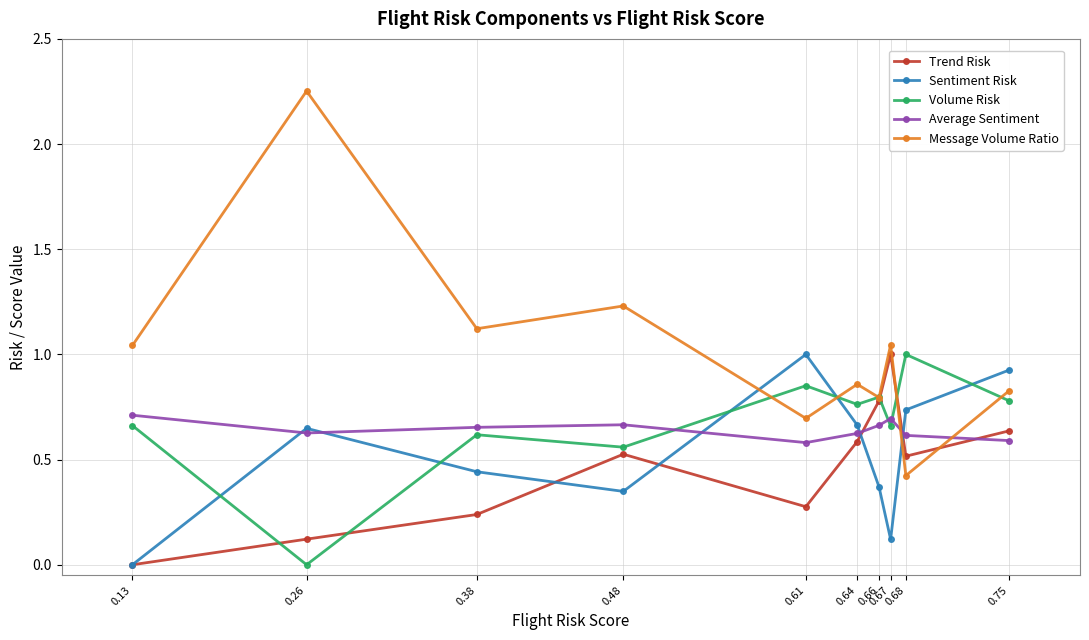

The Trend Risk series shows 0.5 at 0.61. True or false?

False